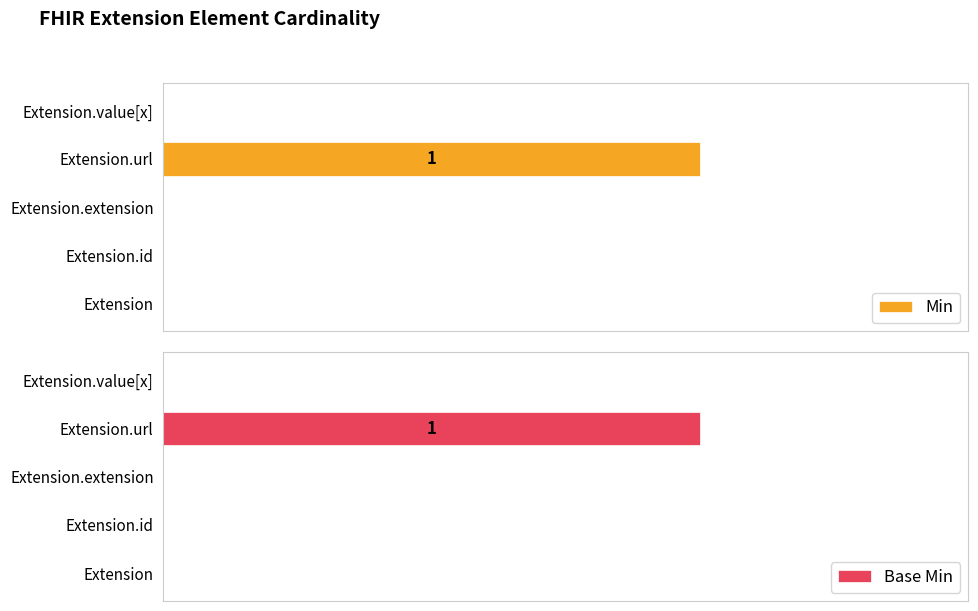

How many bars are there in total?

10